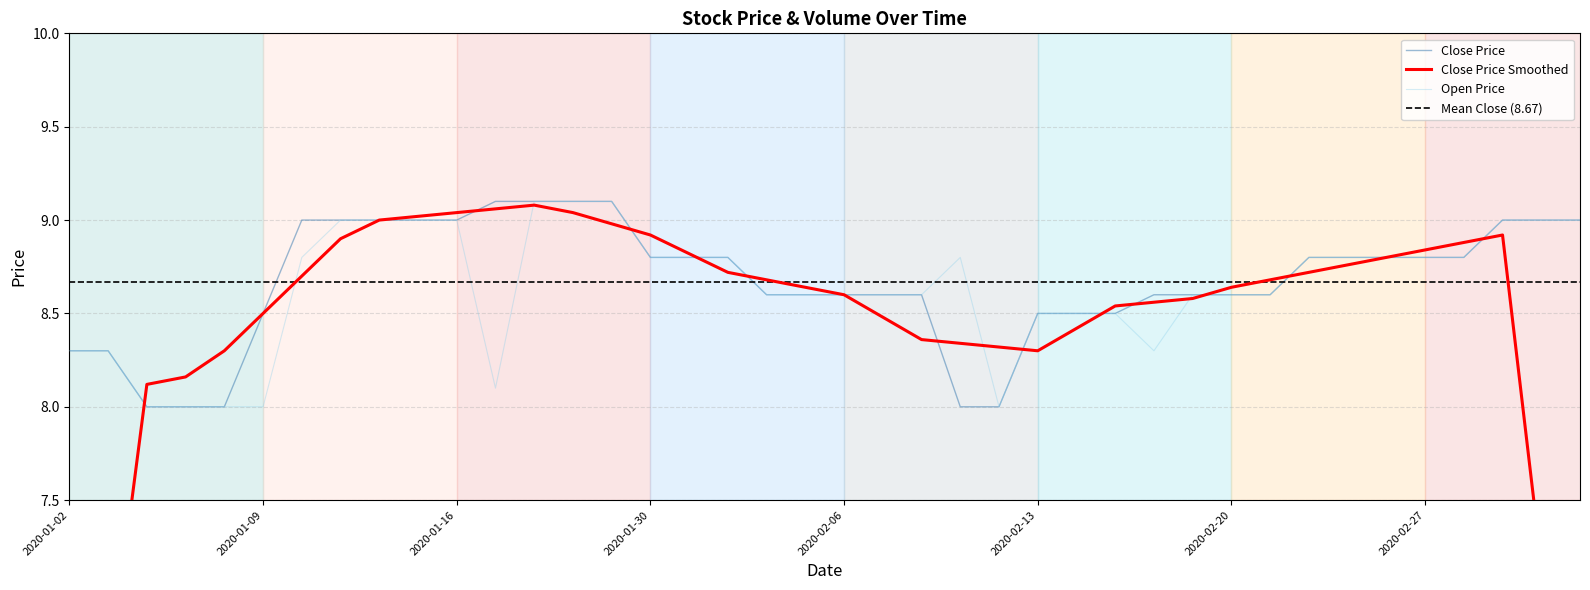

At 2020-01-14, list the series in order from smallest to largest.

close, open